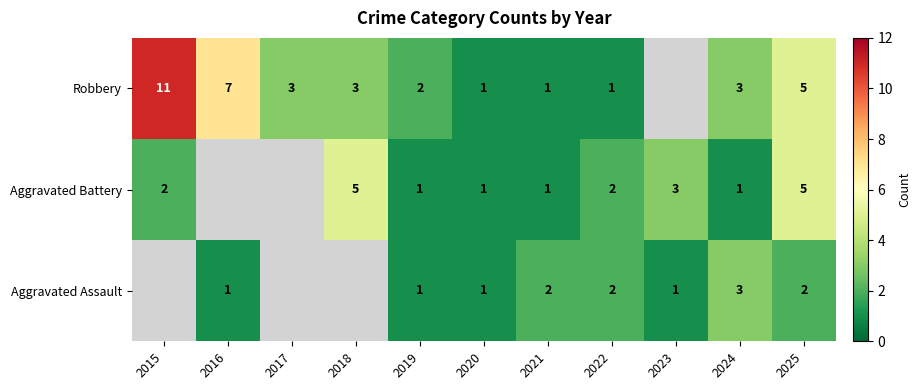

What is the total value across all series at 2024?

7